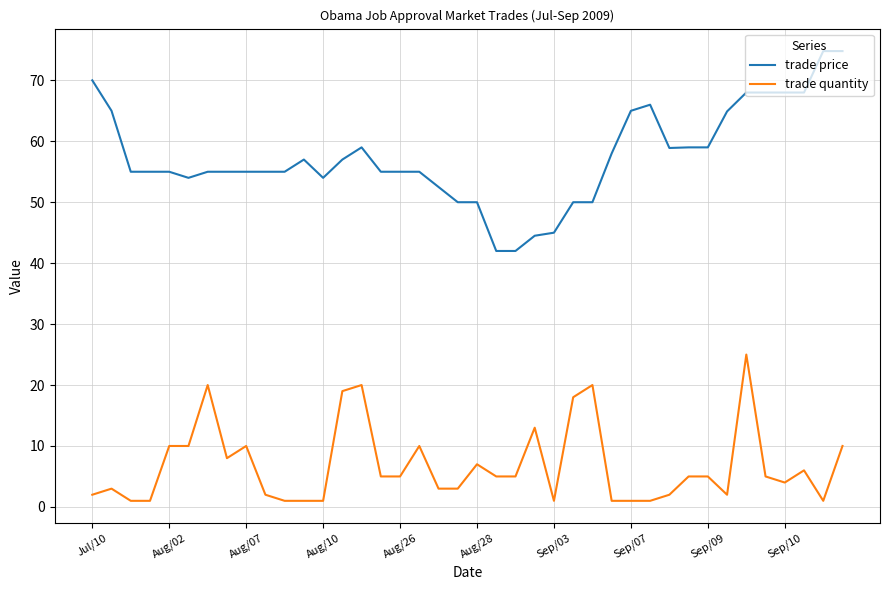

True or false: trade quantity and trade price cross at least once.

False